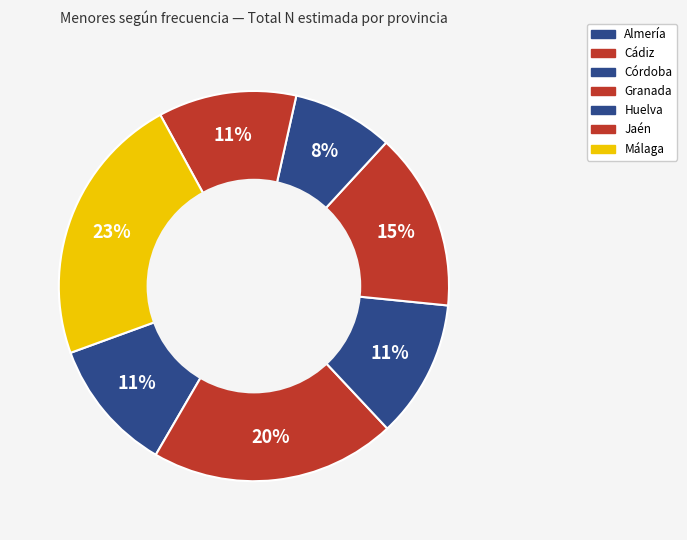

How many segments does this pie chart have?

7